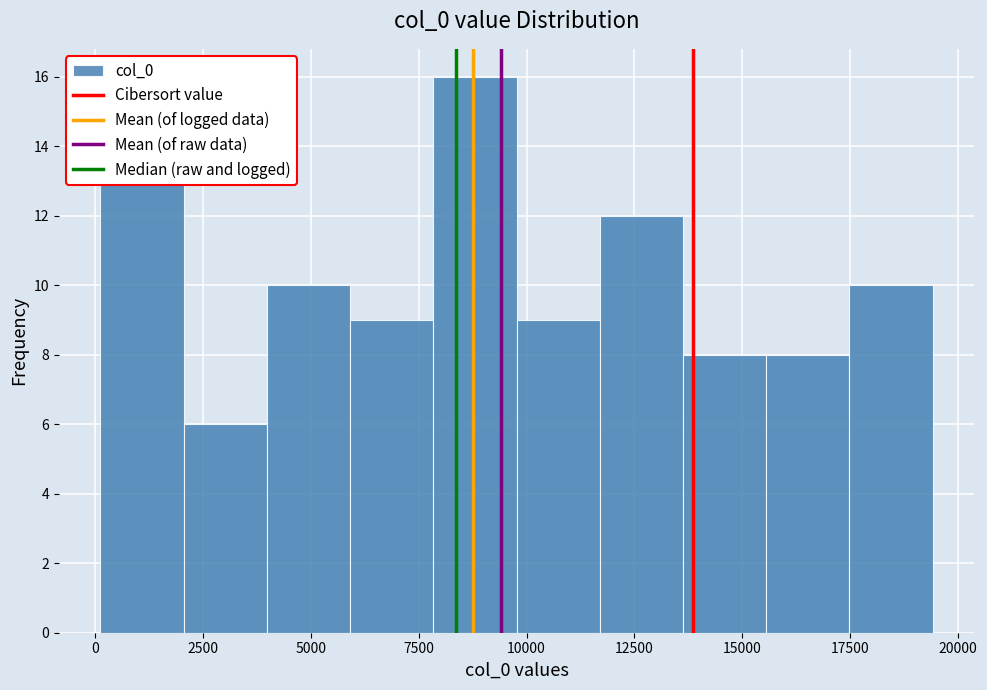

Read against the x-axis, roughly where is the centre of the tallest bar?

9000